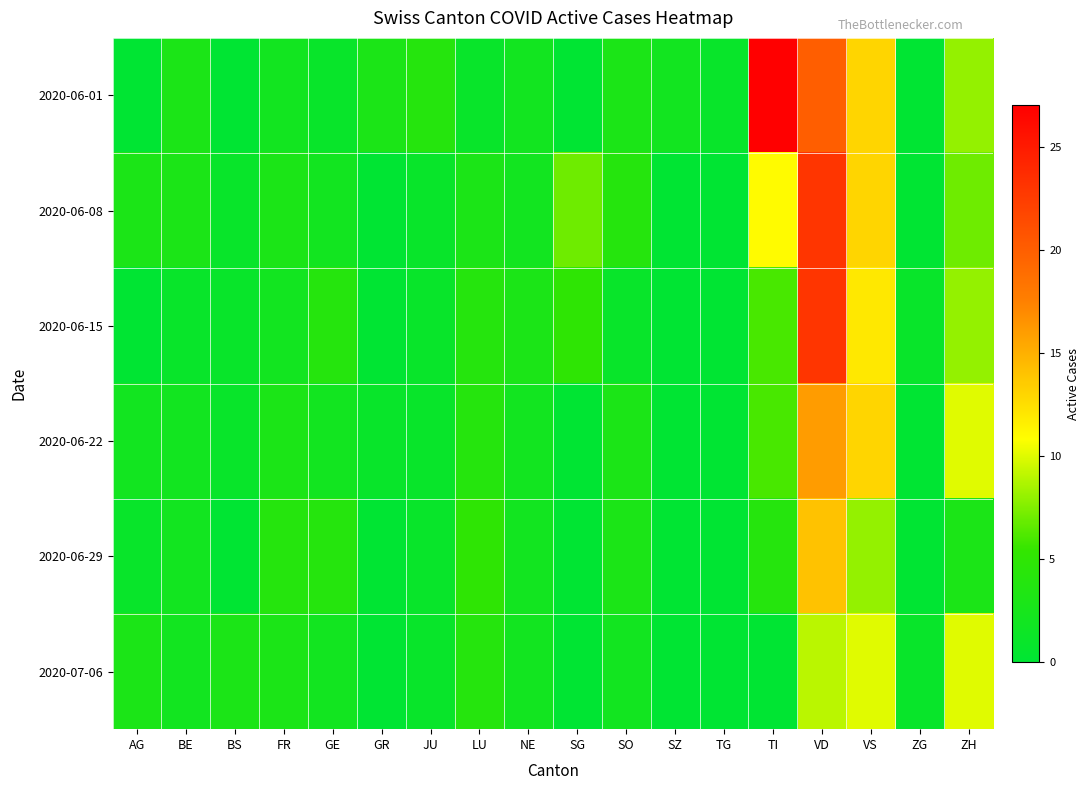

What is the difference between the highest and lowest values at GE?

3